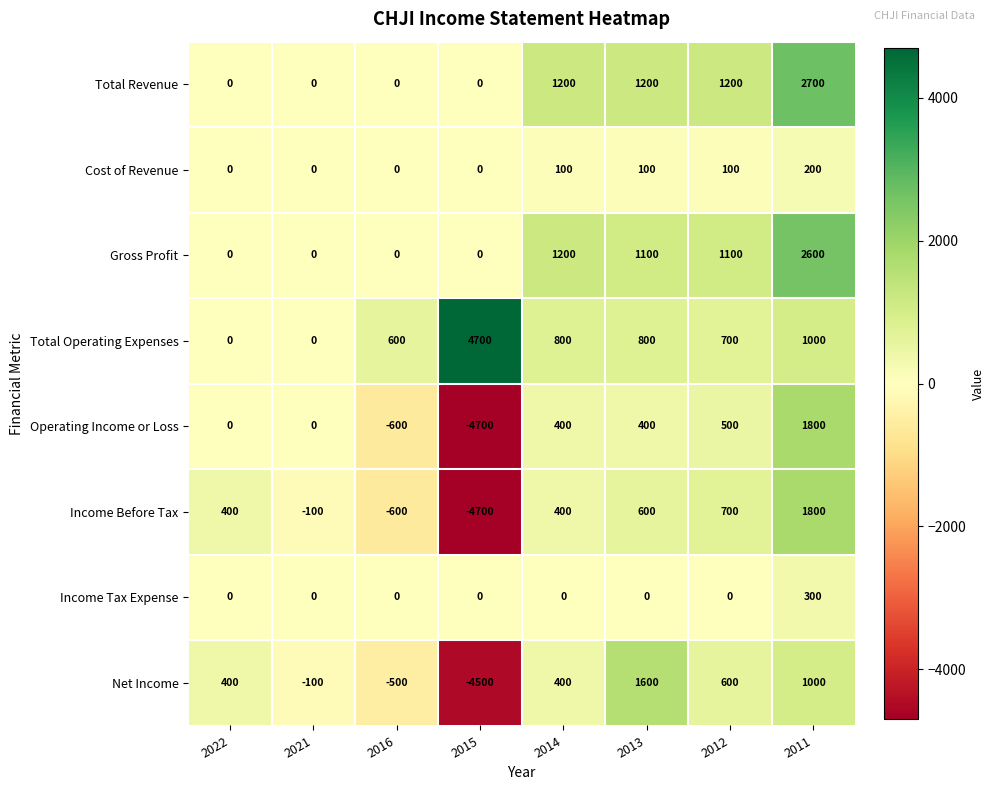

The Total Revenue series shows 0 at 2021. True or false?

True